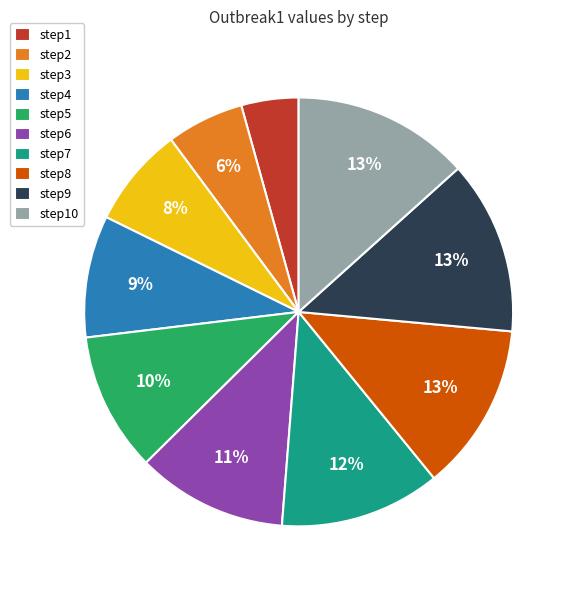

Is the sum of step9 and step8 greater than half?

No